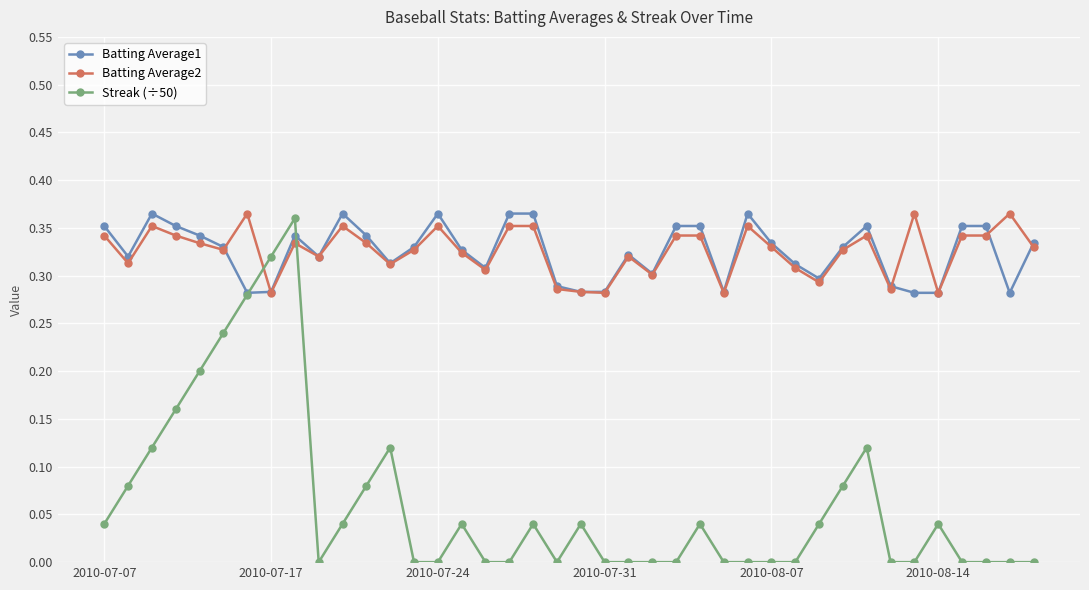

How many intersections are there between Streak (÷50) and Batting Average2?

2